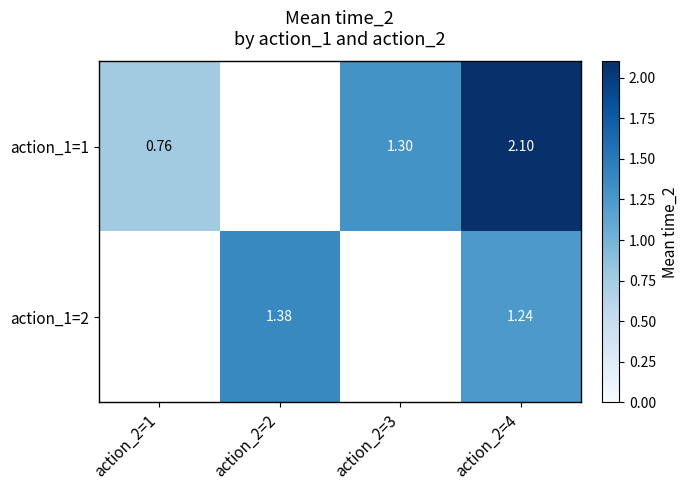

At which label is action_1=1 closest to 1?

action_2=1